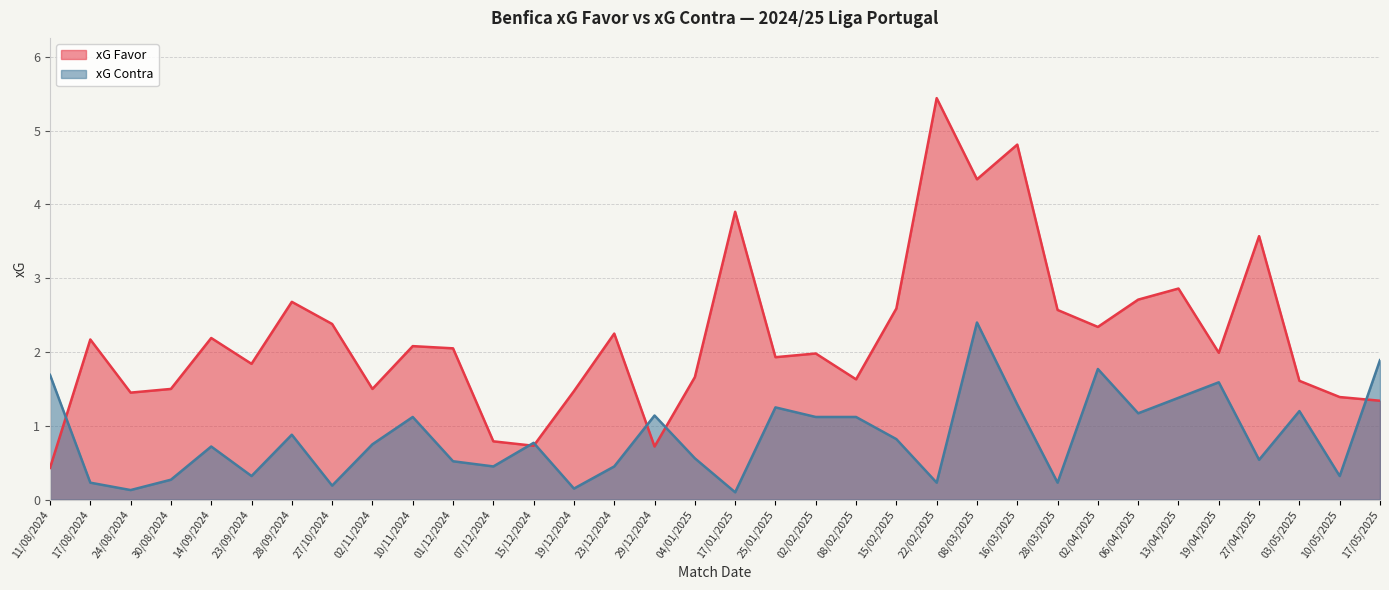

At which category does xG Favor reach its first local valley?

24/08/2024